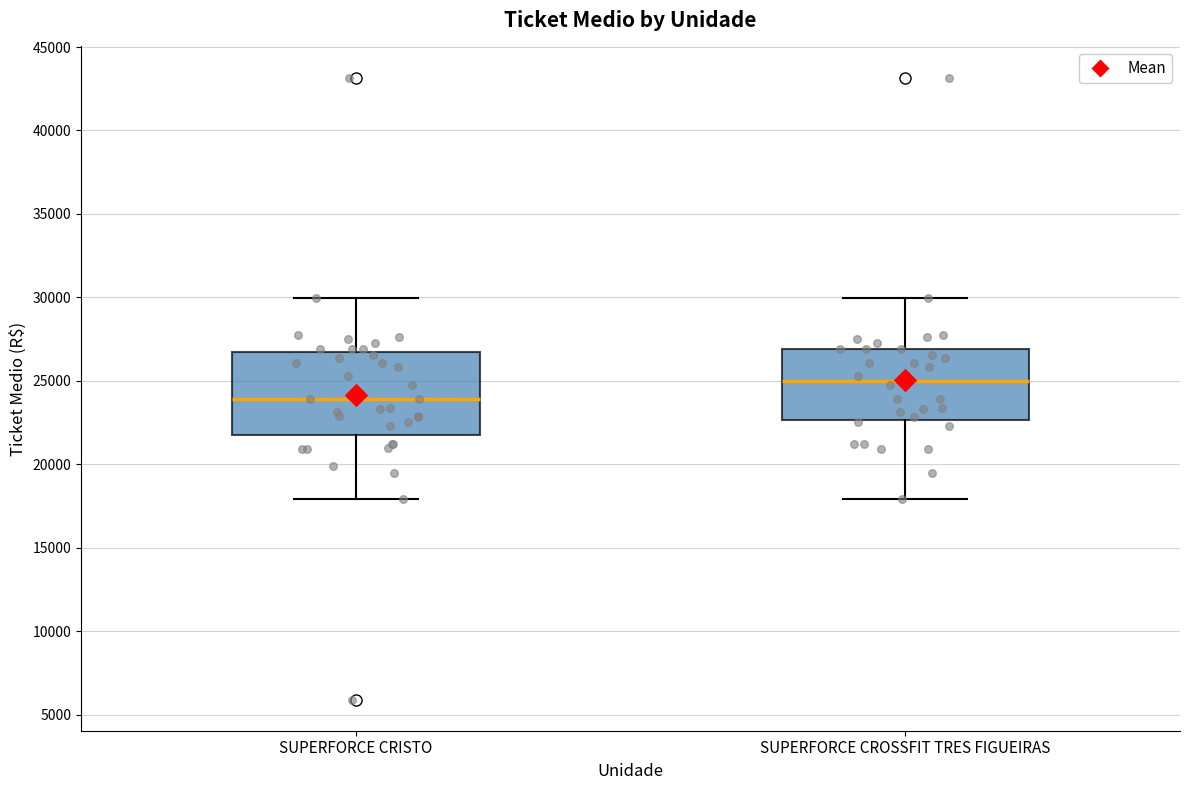

Which box's median line is the highest?

SUPERFORCE CROSSFIT TRES FIGUEIRAS